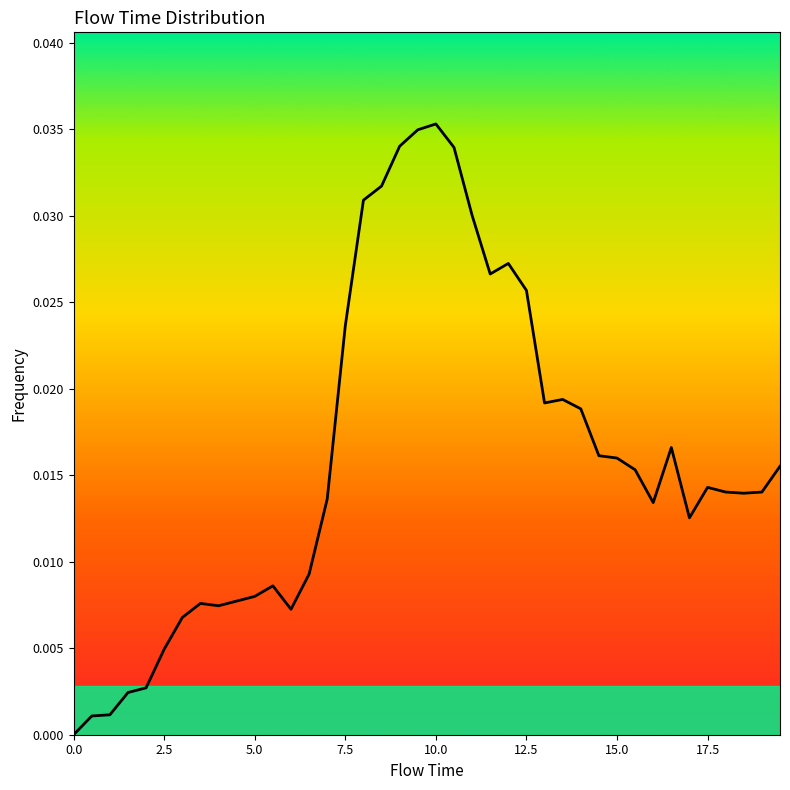

At which category does the data reach its first local valley?

4.0